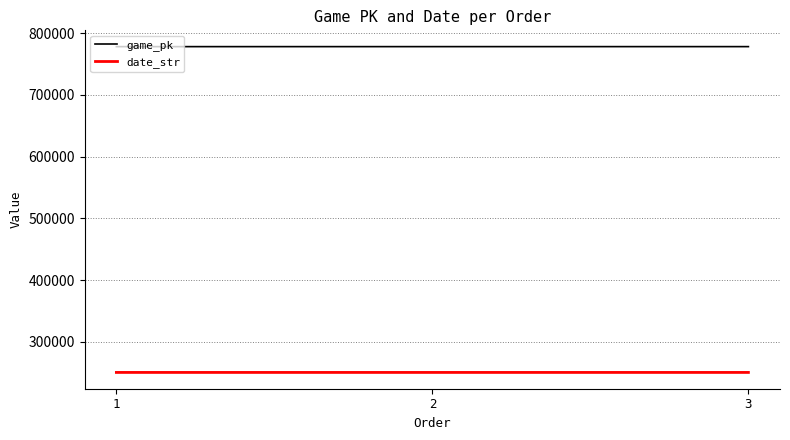

At which label is game_pk closest to 778193?

2